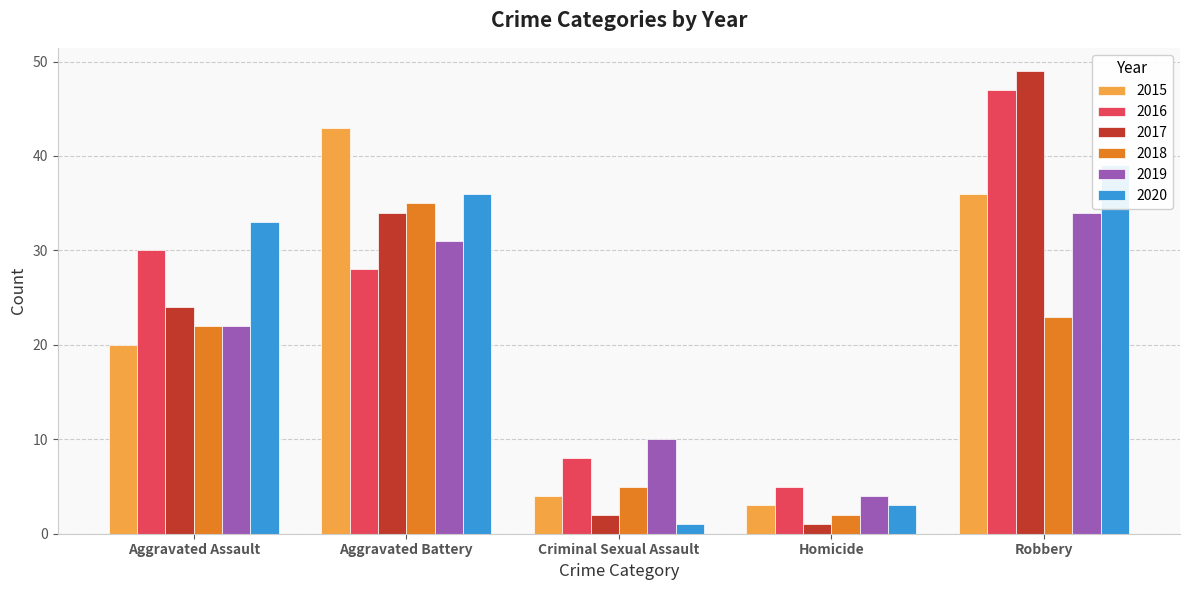

At which category does the chart reach its minimum across all series?

Homicide